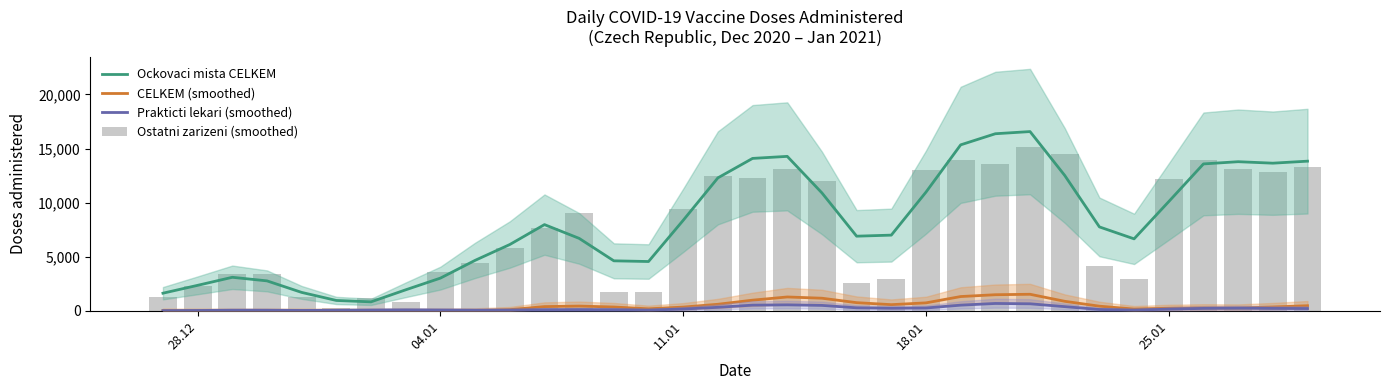

How many distinct data groups are displayed?

4